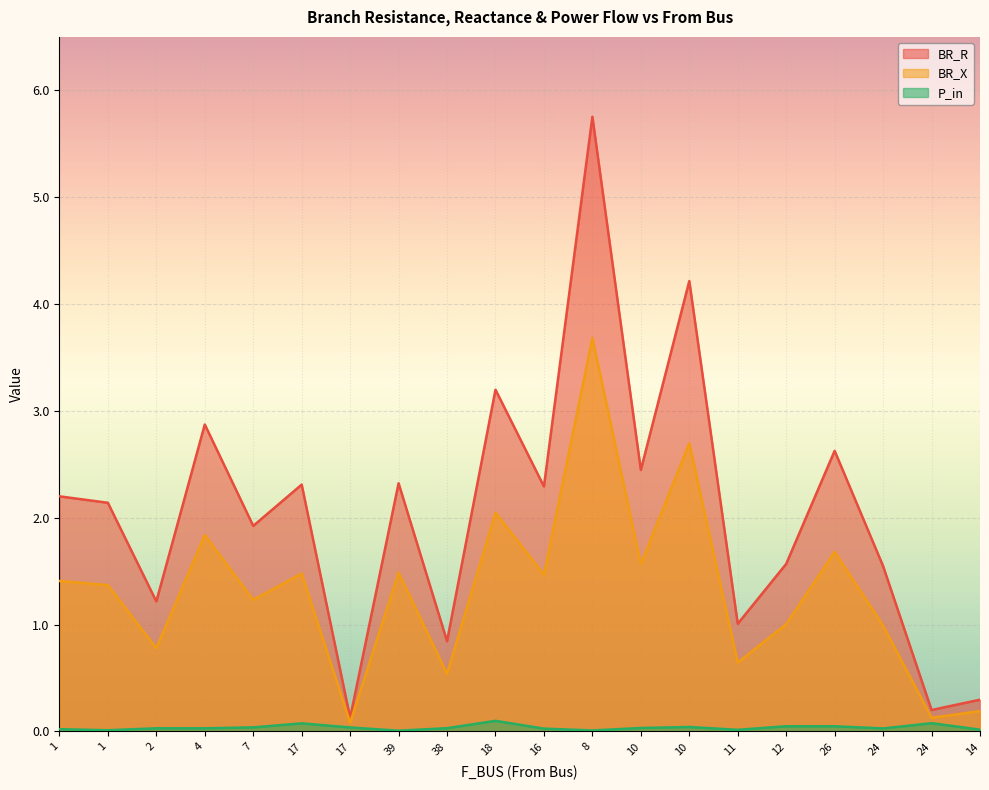

What is the greatest value displayed?

5.8